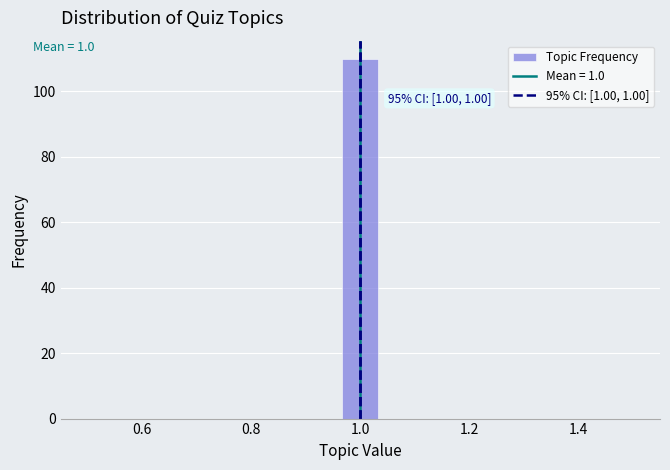

Around what value on the x-axis is the tallest bar? Give the approximate position of its centre, as read against the axis.

1.00